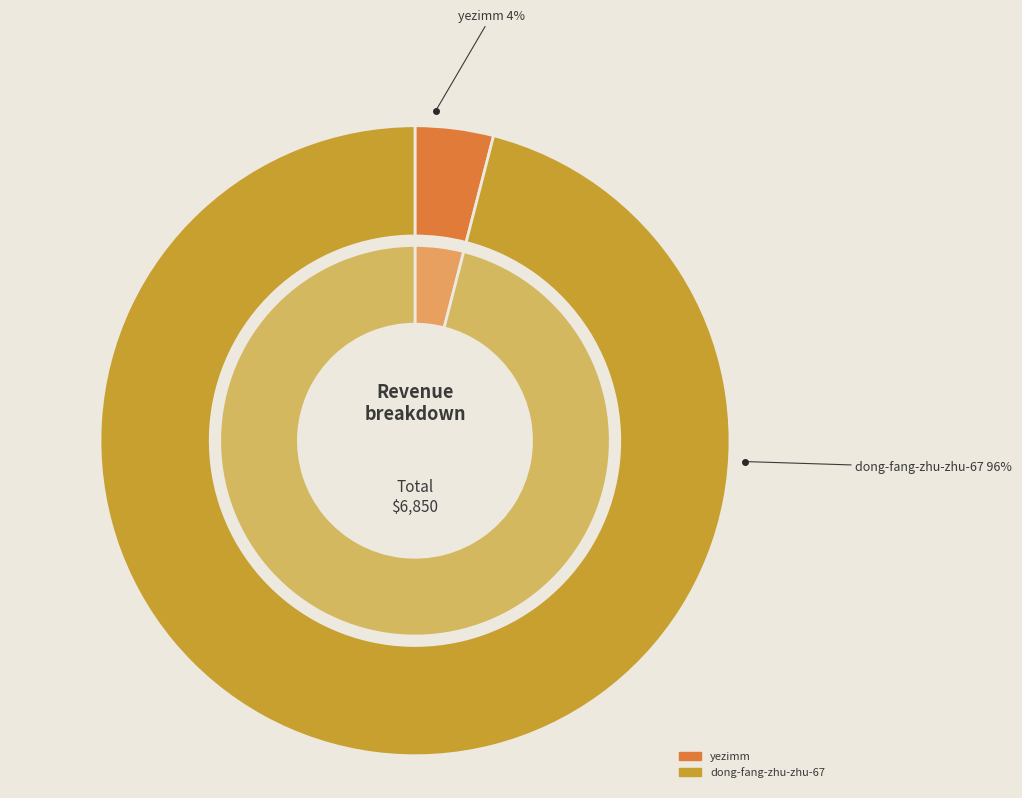

Which slice is the largest?

dong-fang-zhu-zhu-67